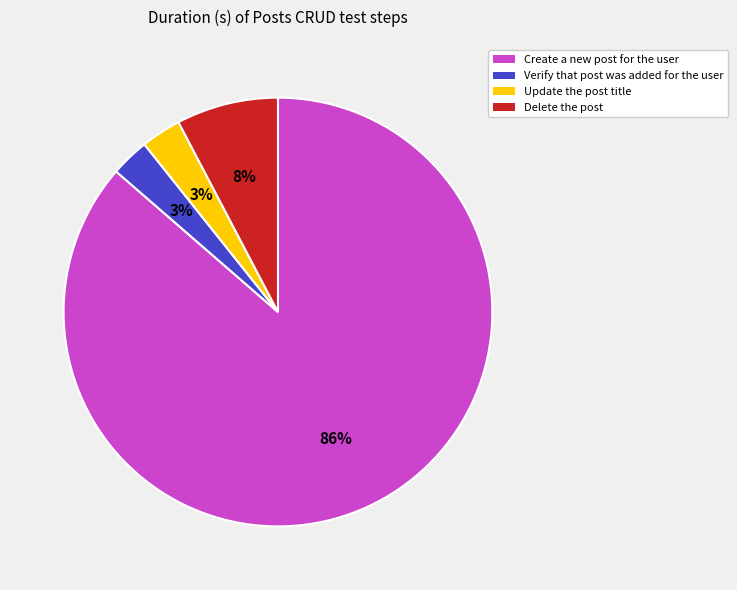

To the nearest percent, what percentage of the pie is Delete the post?

8%